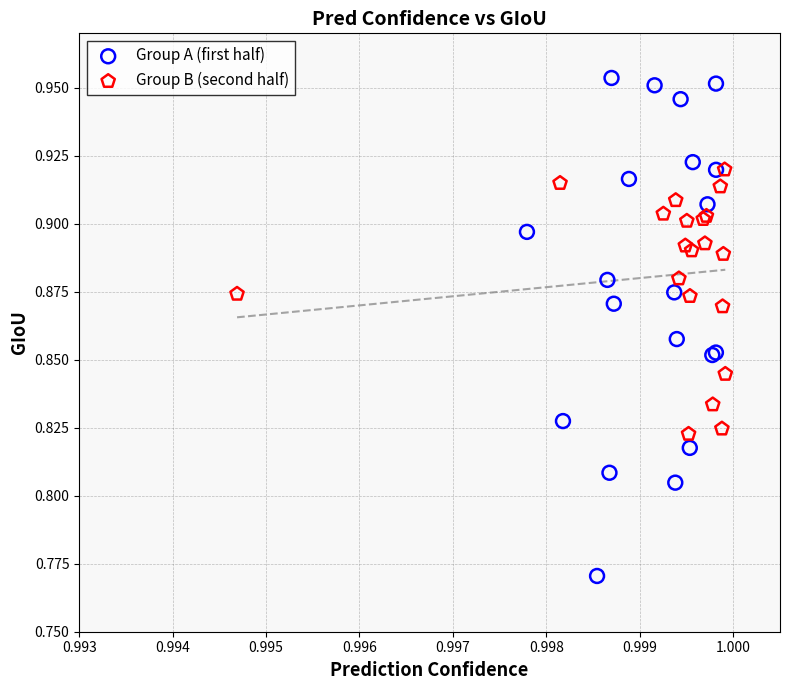

Which series reaches the minimum Y coordinate?

Group A (first half)